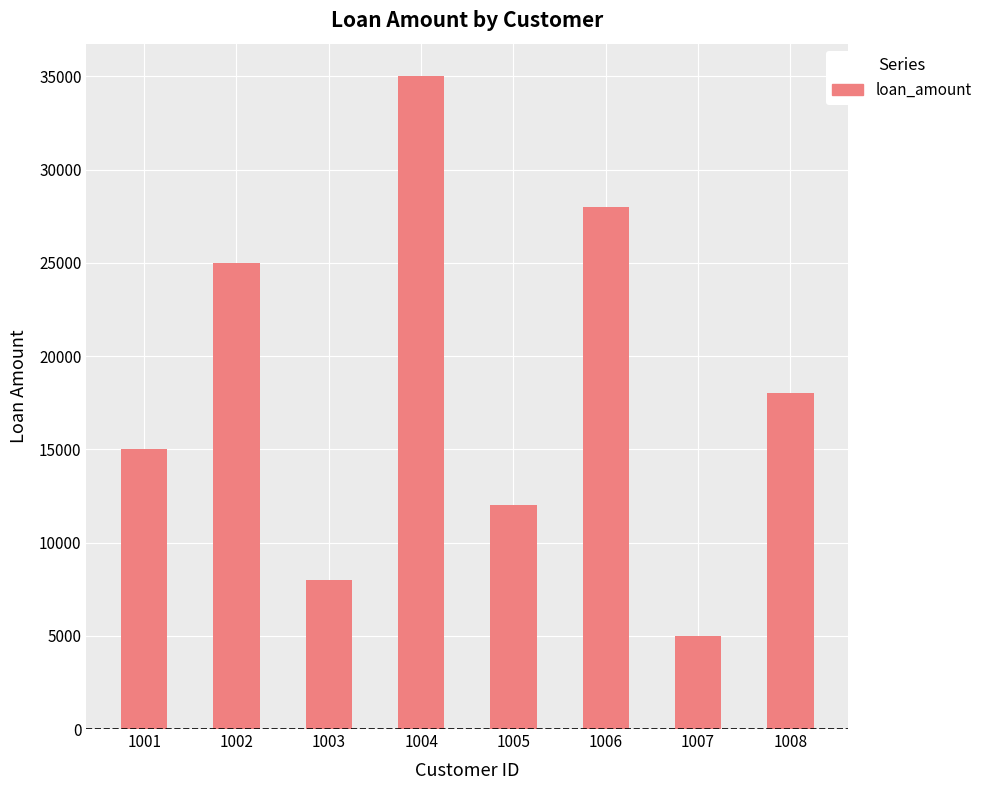

Reading right to left, transcribe all the data shown in this chart.

1008=18000	1007=5000	1006=28000	1005=12000	1004=35000	1003=8000	1002=25000	1001=15000